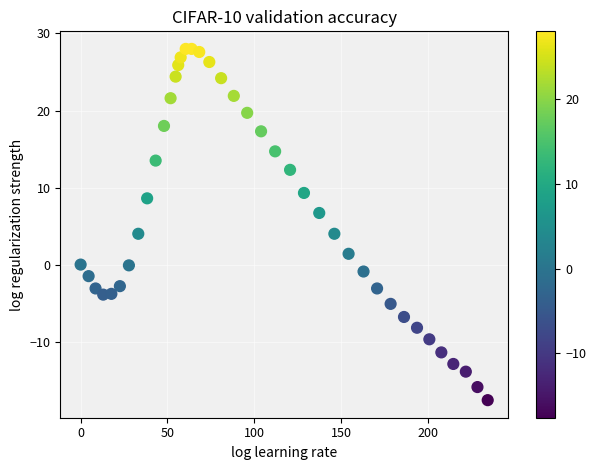

What is the range of Y values (max minus min)?

45.6